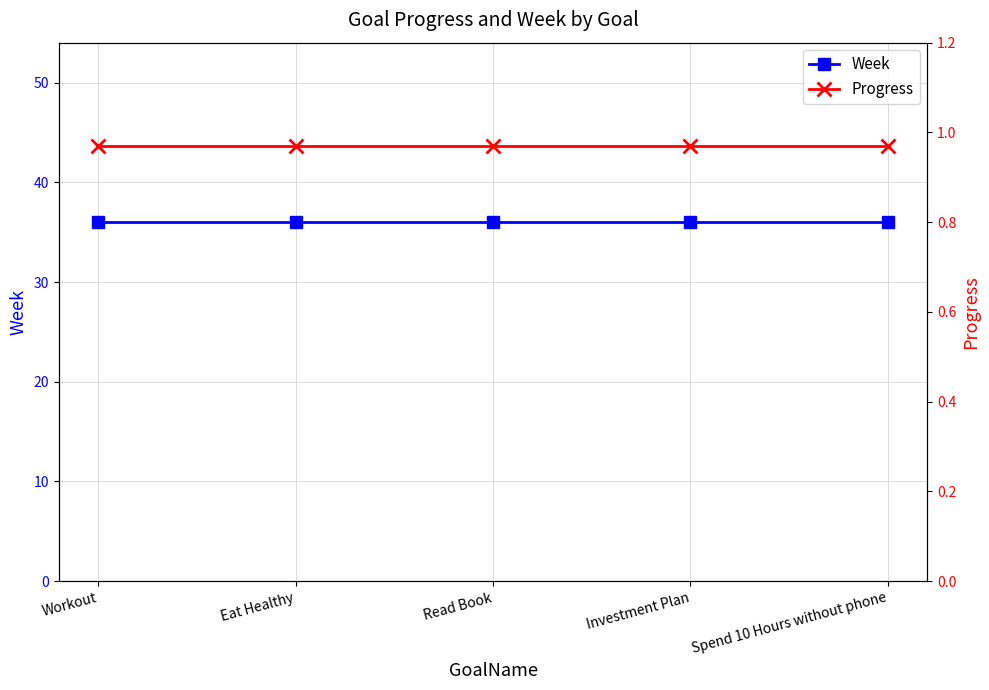

What position from the left is Investment Plan?

4